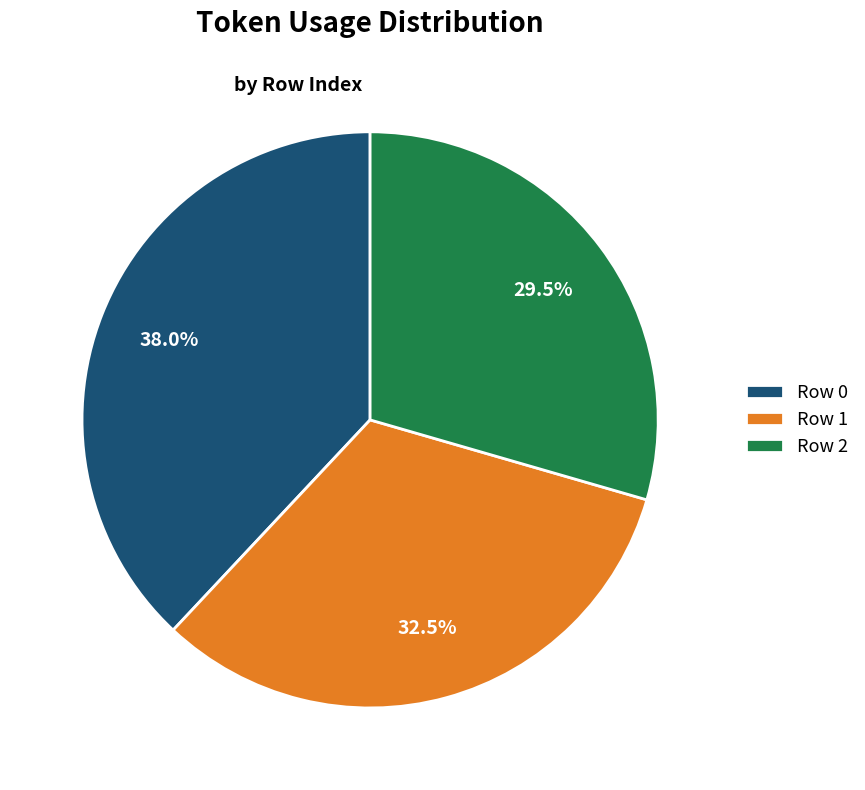

Count the number of slices in the pie.

3